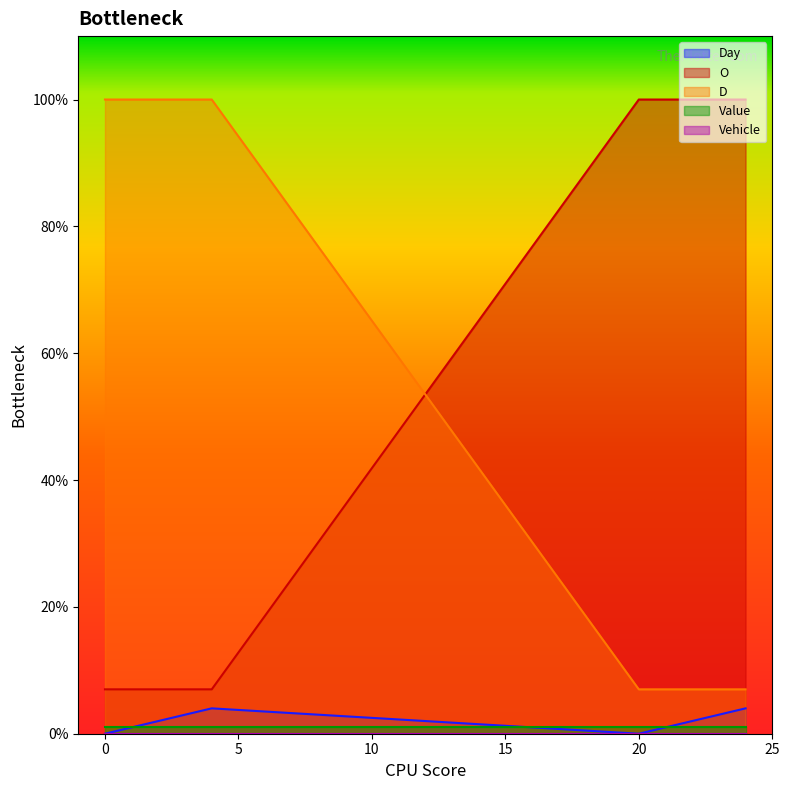

Where do D and O first cross each other?

4 and 20